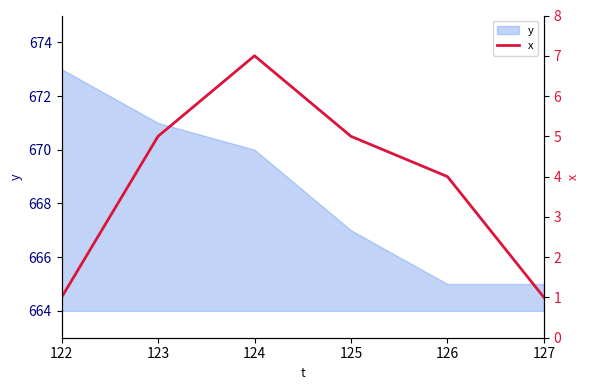

List the labels in order of value, largest first.

124, 123, 125, 126, 122, 127